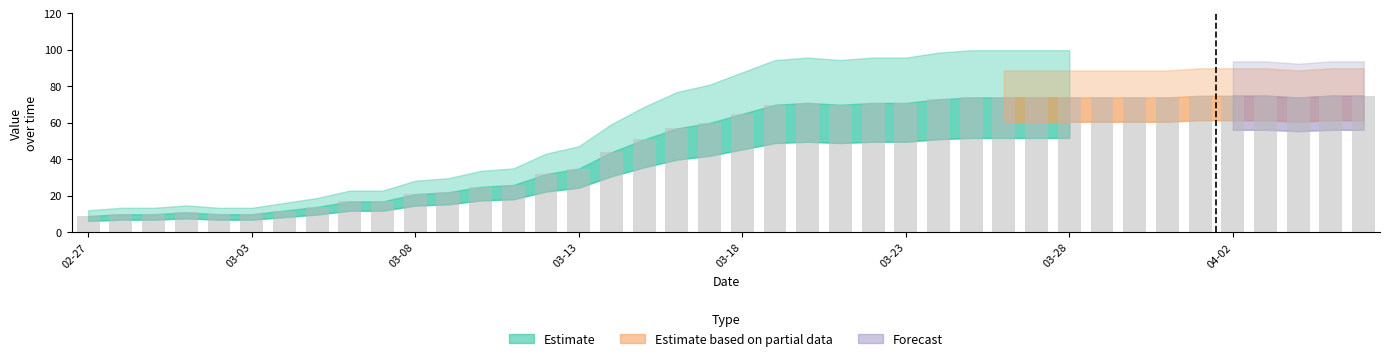

What is the minimum value shown in the chart?

9